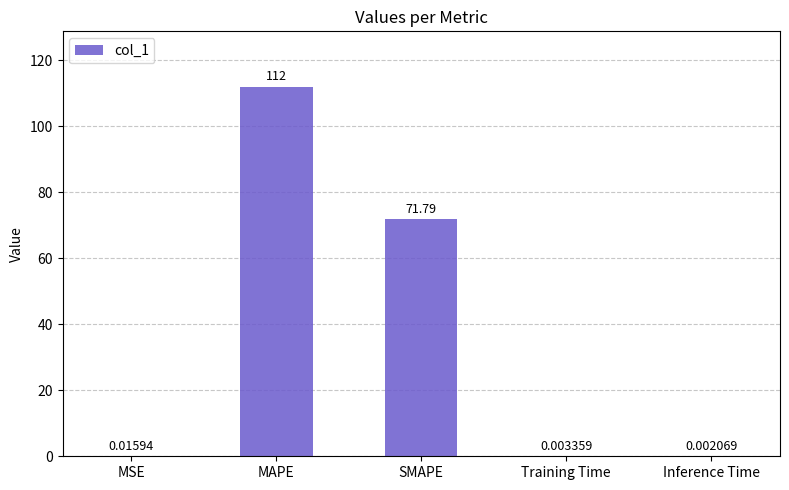

What is the sum of all values?

183.8